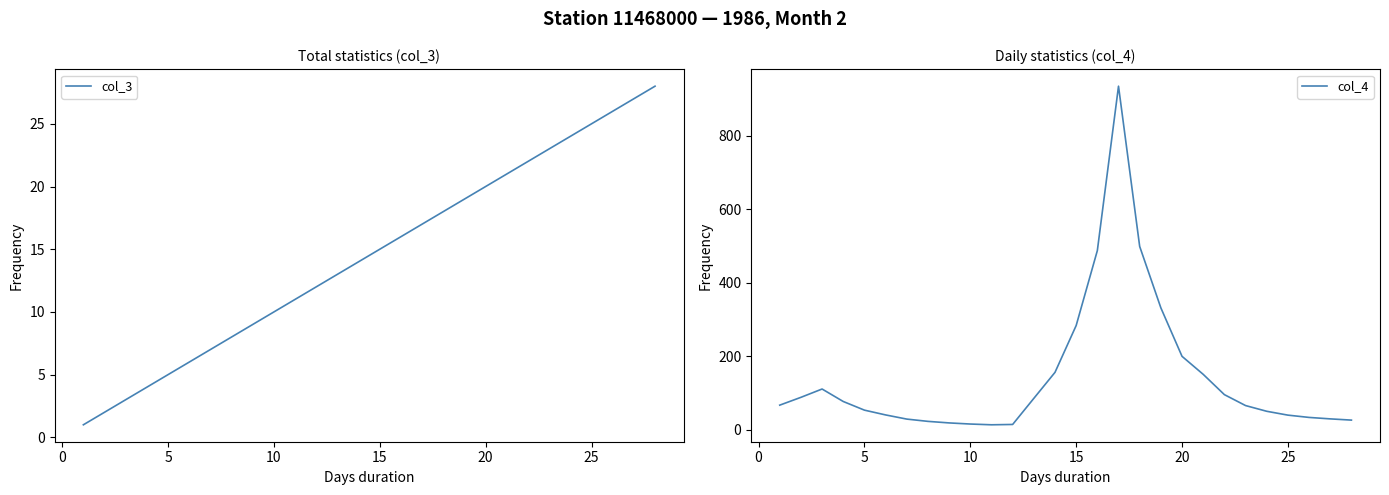

The value of col_3 at 25 is 17. True or false?

False